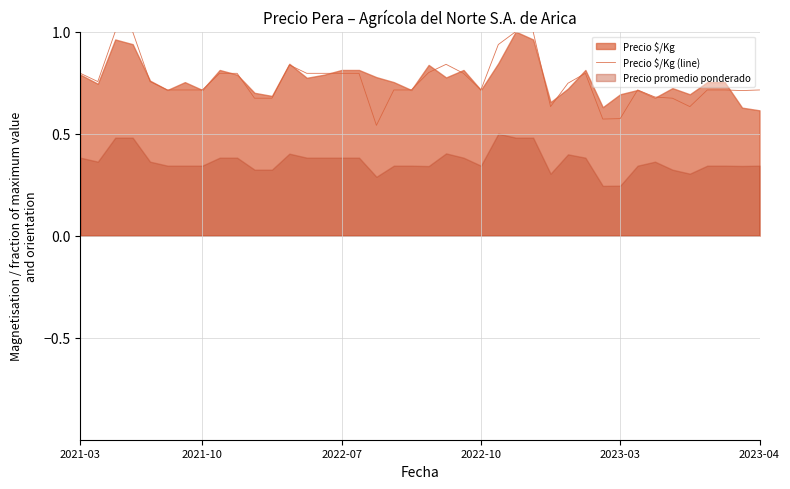

What is the highest value of the Precio $/Kg (line) series?

1.0